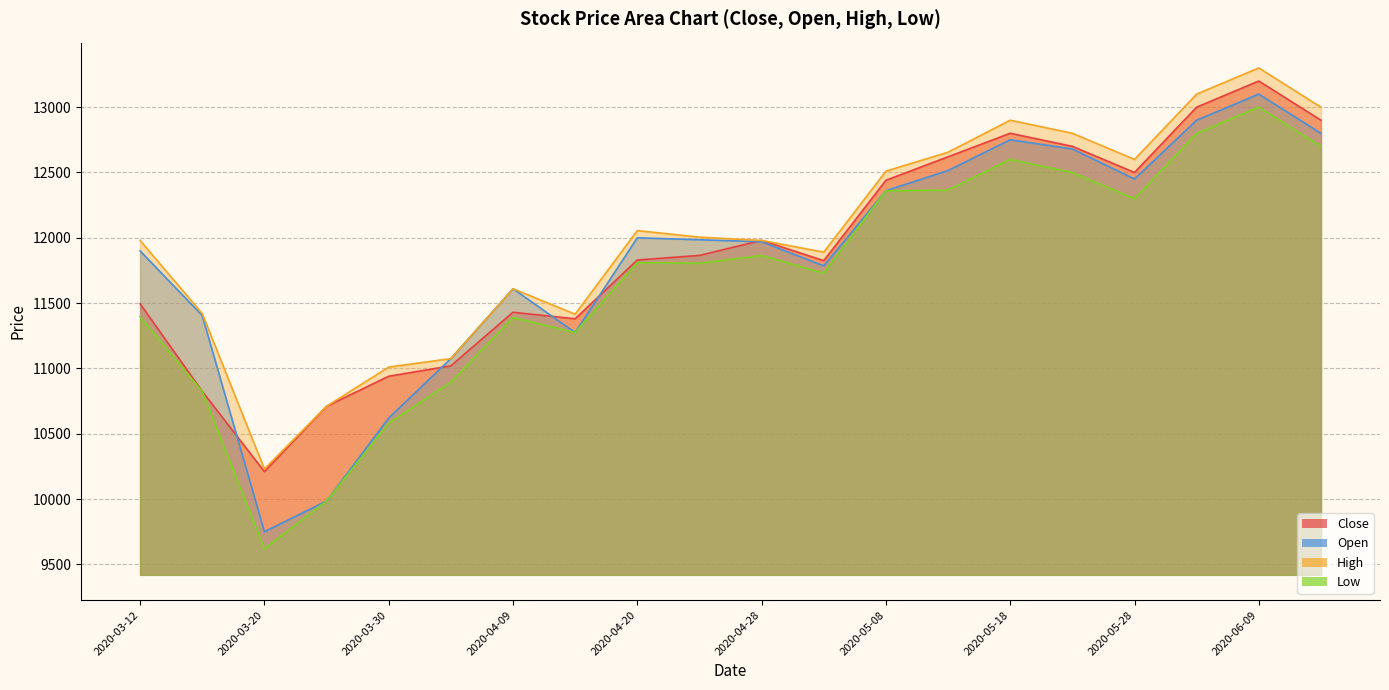

Reading right to left, transcribe all the data shown in this chart.

Close: 2020-06-15=12900	2020-06-09=13200	2020-06-03=13000	2020-05-28=12500	2020-05-22=12700	2020-05-18=12800	2020-05-12=12620	2020-05-08=12440	2020-05-04=11825	2020-04-28=11980	2020-04-24=11865	2020-04-20=11830	2020-04-14=11380	2020-04-09=11430	2020-04-03=11020	2020-03-30=10940	2020-03-24=10710	2020-03-20=10210	2020-03-16=10825	2020-03-12=11495
Open: 2020-06-15=12800	2020-06-09=13100	2020-06-03=12900	2020-05-28=12450	2020-05-22=12680	2020-05-18=12750	2020-05-12=12515	2020-05-08=12360	2020-05-04=11785	2020-04-28=11970	2020-04-24=11985	2020-04-20=12000	2020-04-14=11275	2020-04-09=11610	2020-04-03=11075	2020-03-30=10620	2020-03-24=9985	2020-03-20=9750	2020-03-16=11405	2020-03-12=11900
High: 2020-06-15=13000	2020-06-09=13300	2020-06-03=13100	2020-05-28=12600	2020-05-22=12800	2020-05-18=12900	2020-05-12=12655	2020-05-08=12510	2020-05-04=11890	2020-04-28=11980	2020-04-24=12005	2020-04-20=12055	2020-04-14=11415	2020-04-09=11610	2020-04-03=11075	2020-03-30=11010	2020-03-24=10710	2020-03-20=10230	2020-03-16=11420	2020-03-12=11980
Low: 2020-06-15=12700	2020-06-09=13000	2020-06-03=12800	2020-05-28=12300	2020-05-22=12500	2020-05-18=12600	2020-05-12=12365	2020-05-08=12360	2020-05-04=11730	2020-04-28=11865	2020-04-24=11805	2020-04-20=11810	2020-04-14=11275	2020-04-09=11390	2020-04-03=10895	2020-03-30=10580	2020-03-24=9985	2020-03-20=9620	2020-03-16=10825	2020-03-12=11395